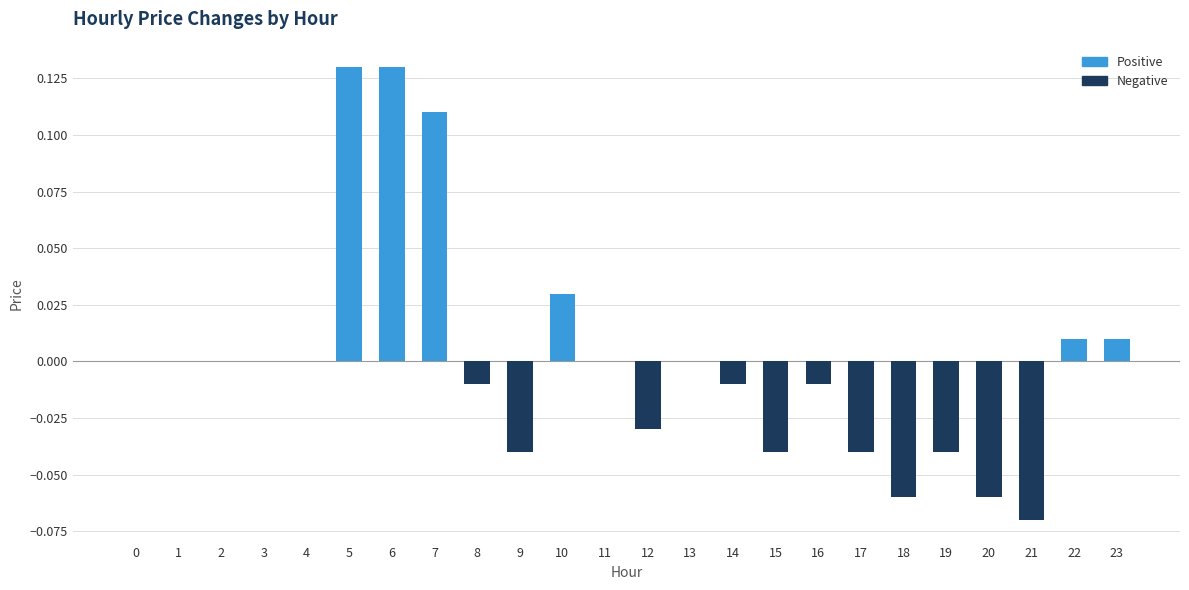

True or false: Positive has a value of 0.0 at 14.

True